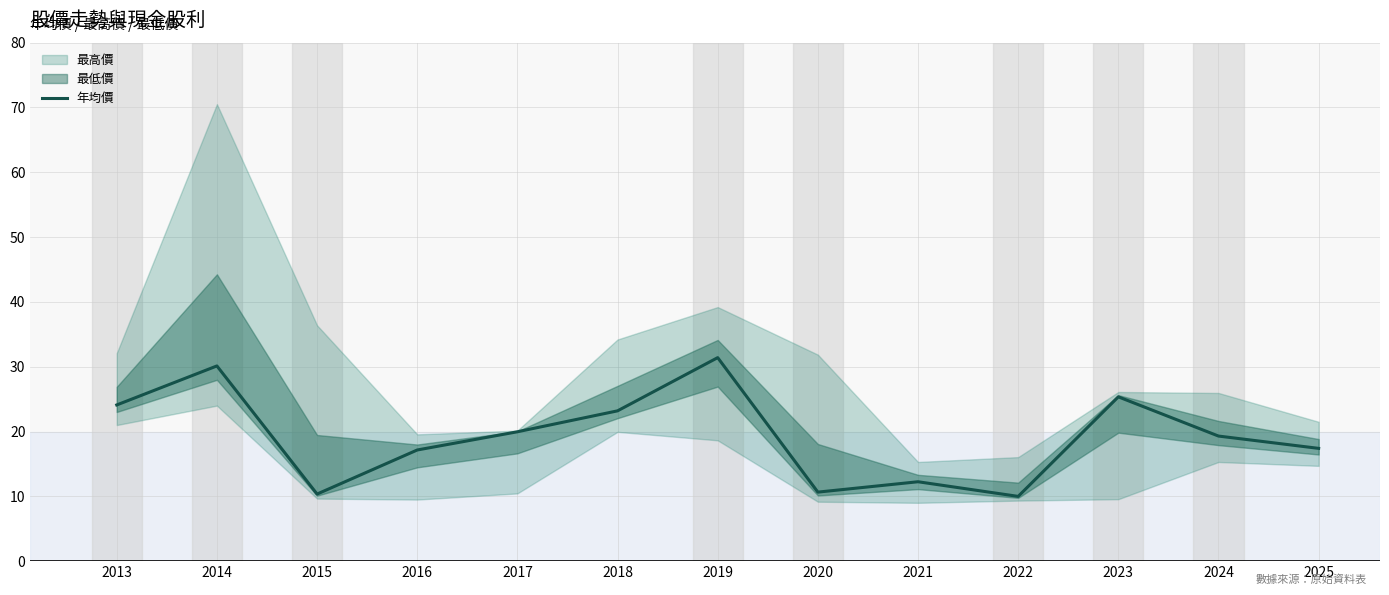

What is the maximum value for 年均價?

31.4